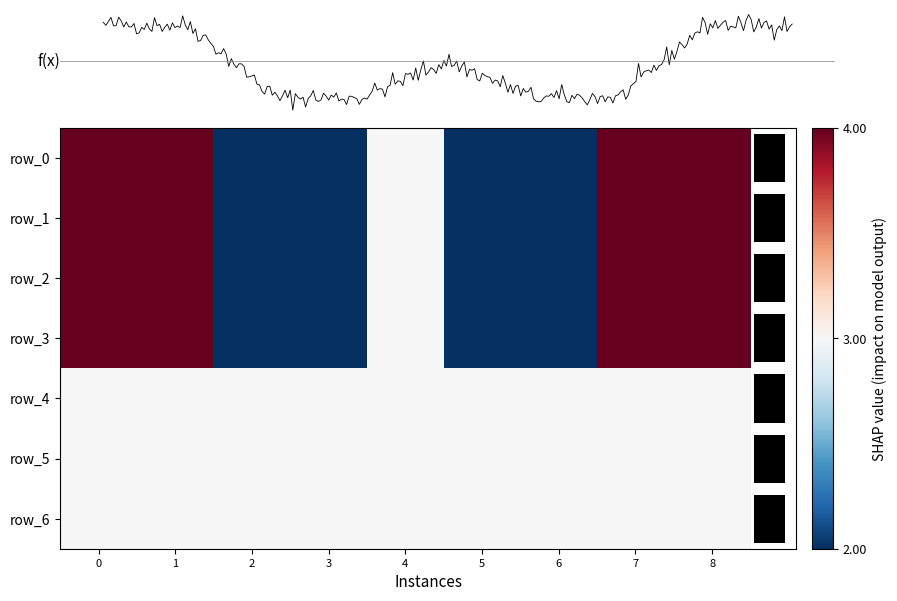

What is the greatest value displayed?

4